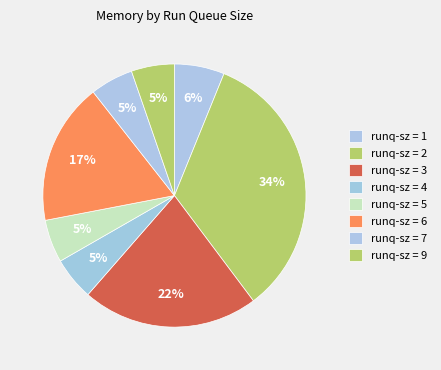

How many segments does this pie chart have?

8